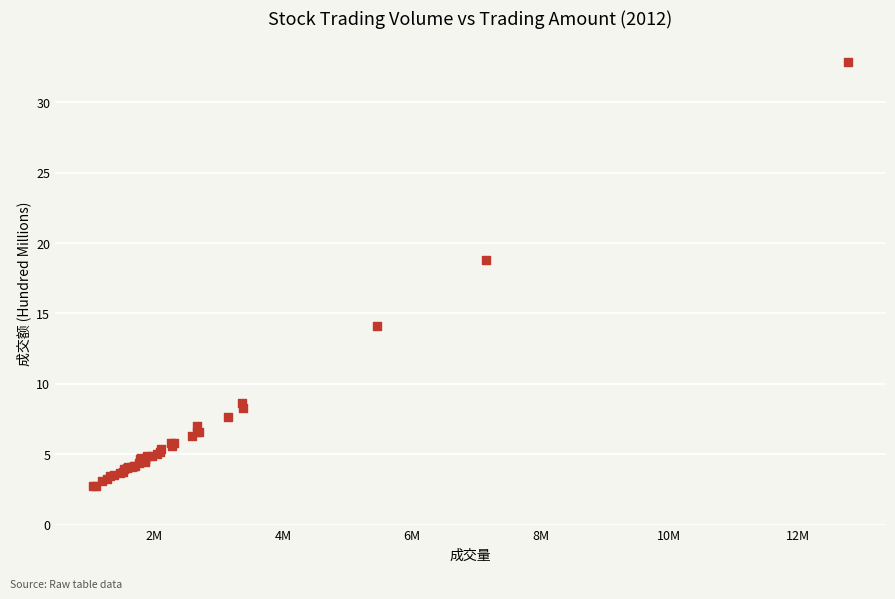

What Y value in the scatter plot is closest to 17?

18.8